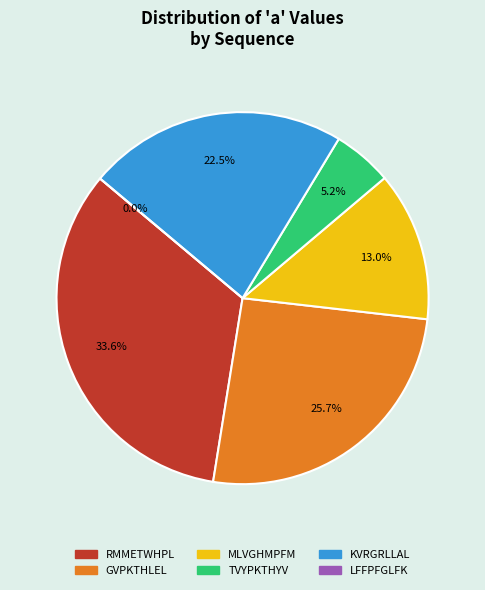

Combined, what portion of the pie is MLVGHMPFM and GVPKTHLEL?

38.7%